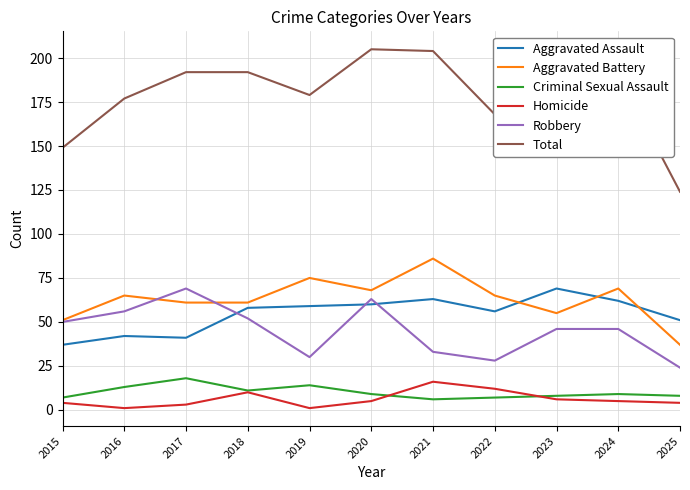

At which label does Robbery reach its minimum?

2025